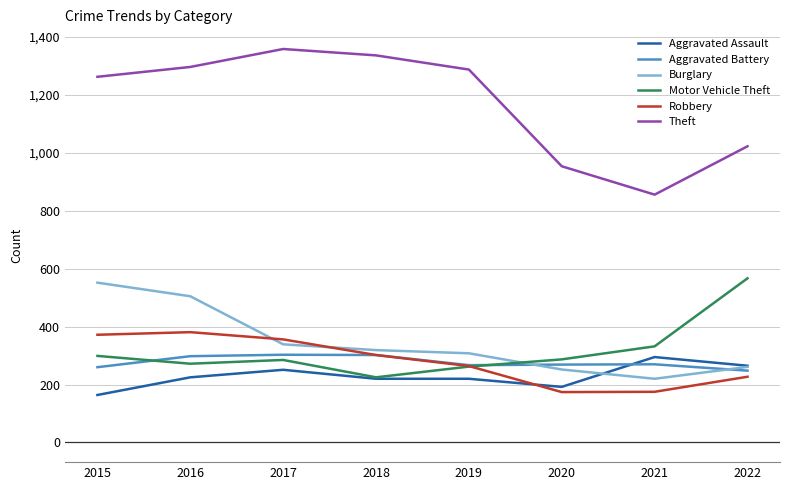

True or false: Motor Vehicle Theft and Theft cross at least once.

False